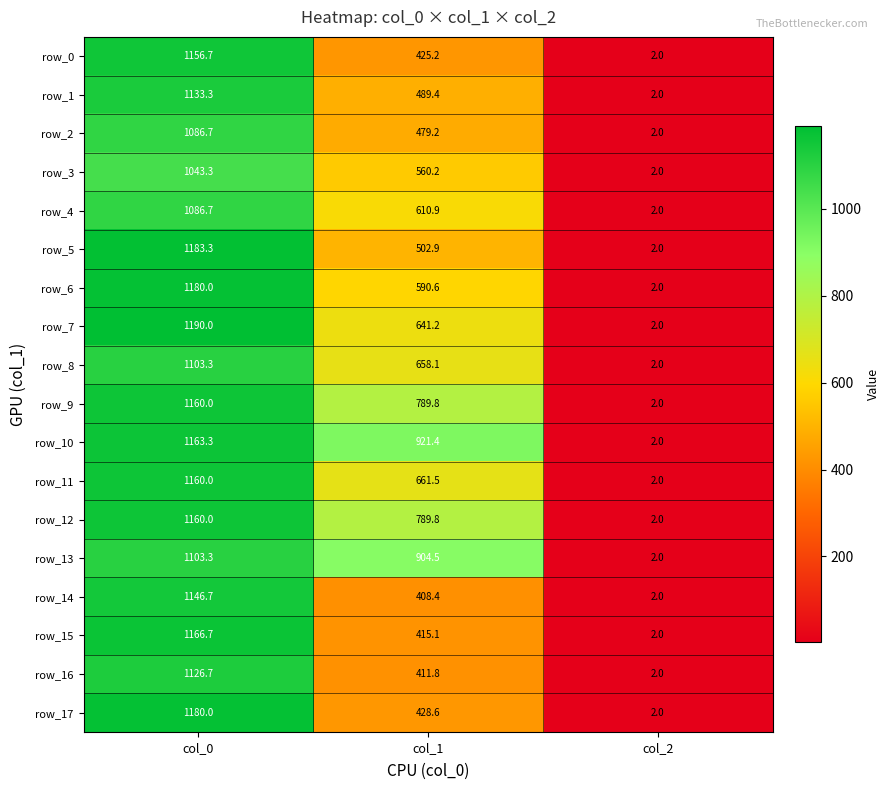

Is it true that row_17 equals 1893.9 at col_0?

False